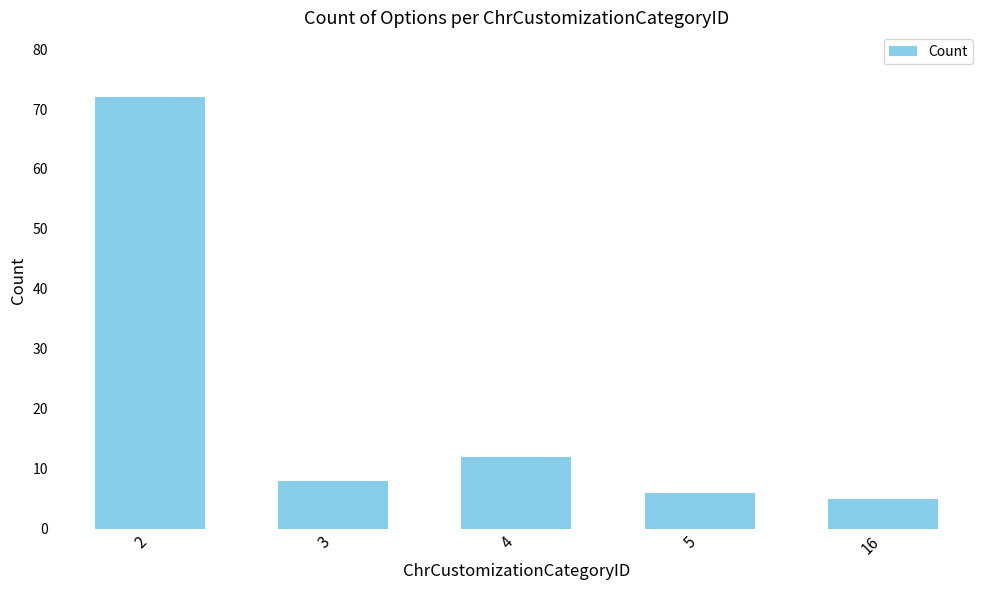

Reading left to right, extract all data points from this chart.

2=72	3=8	4=12	5=6	16=5